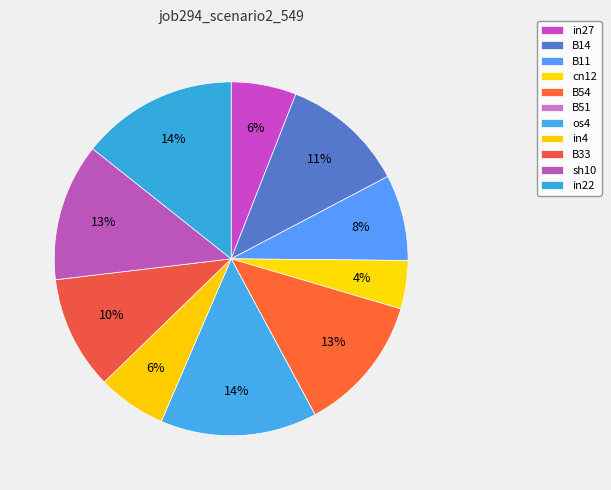

To the nearest percent, what portion does in27 represent?

6%